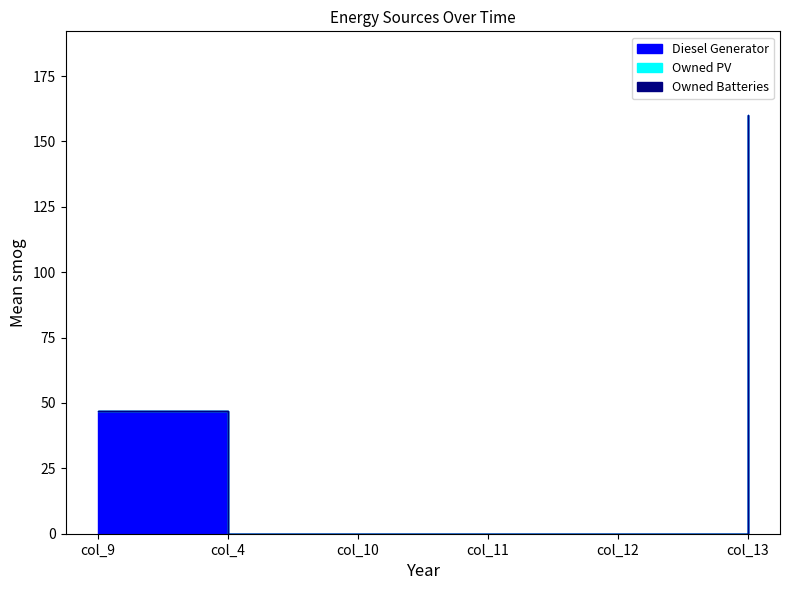

True or false: Owned PV and Owned Batteries intersect in this chart.

False